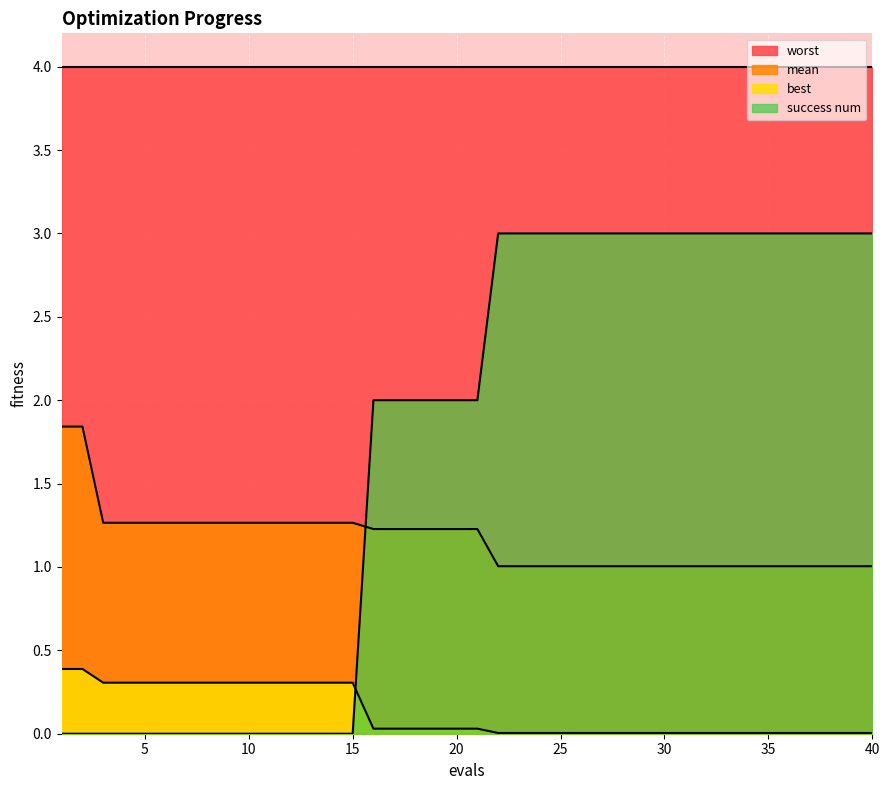

Which series has the largest range (max minus min)?

success num